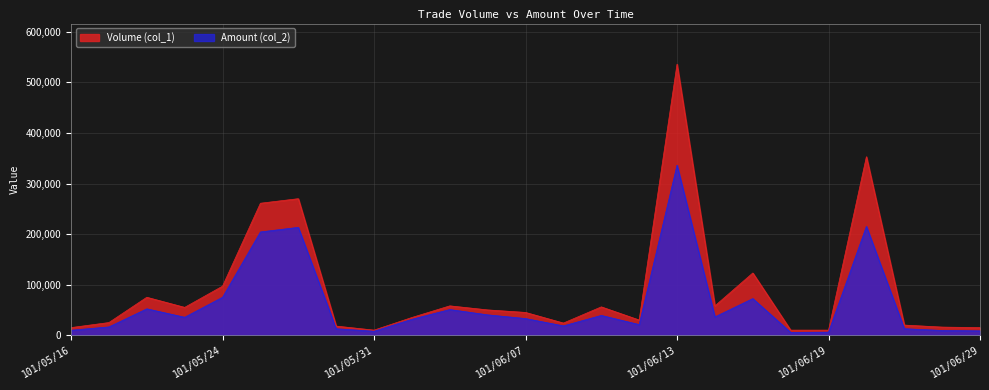

What is the difference between the maximum and minimum values in the Volume (col_1) series?

526000